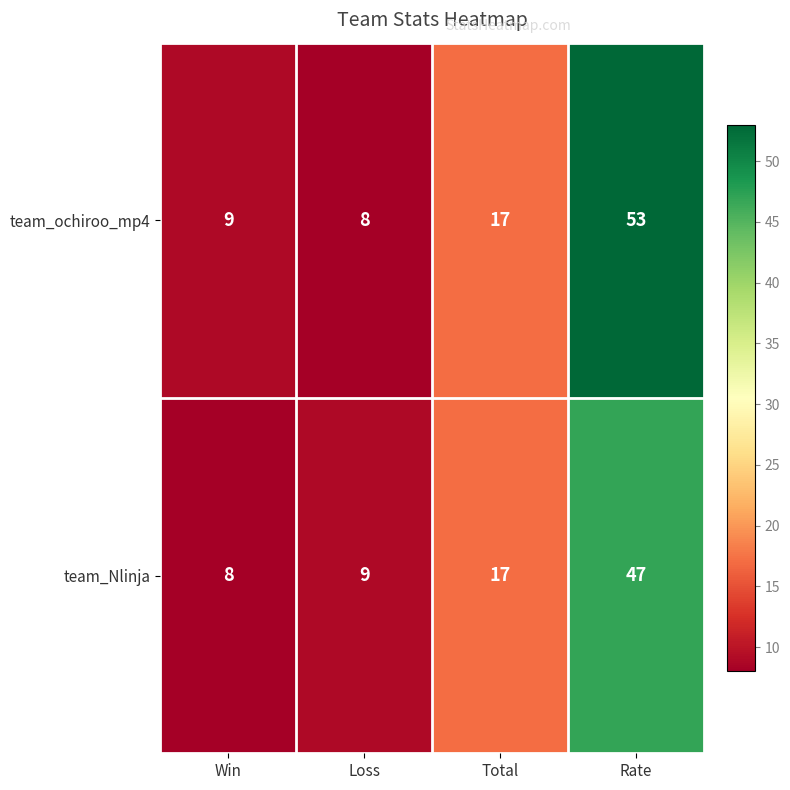

At Win, list the series in order from smallest to largest.

team_Nlinja, team_ochiroo_mp4